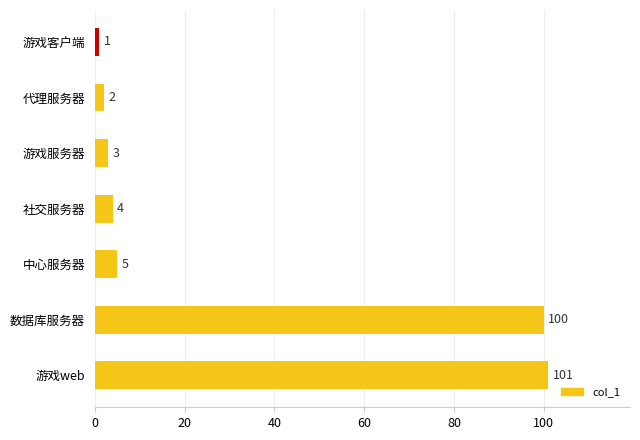

Reading top to bottom, what are all the values shown in this chart?

游戏客户端=1	代理服务器=2	游戏服务器=3	社交服务器=4	中心服务器=5	数据库服务器=100	游戏web=101